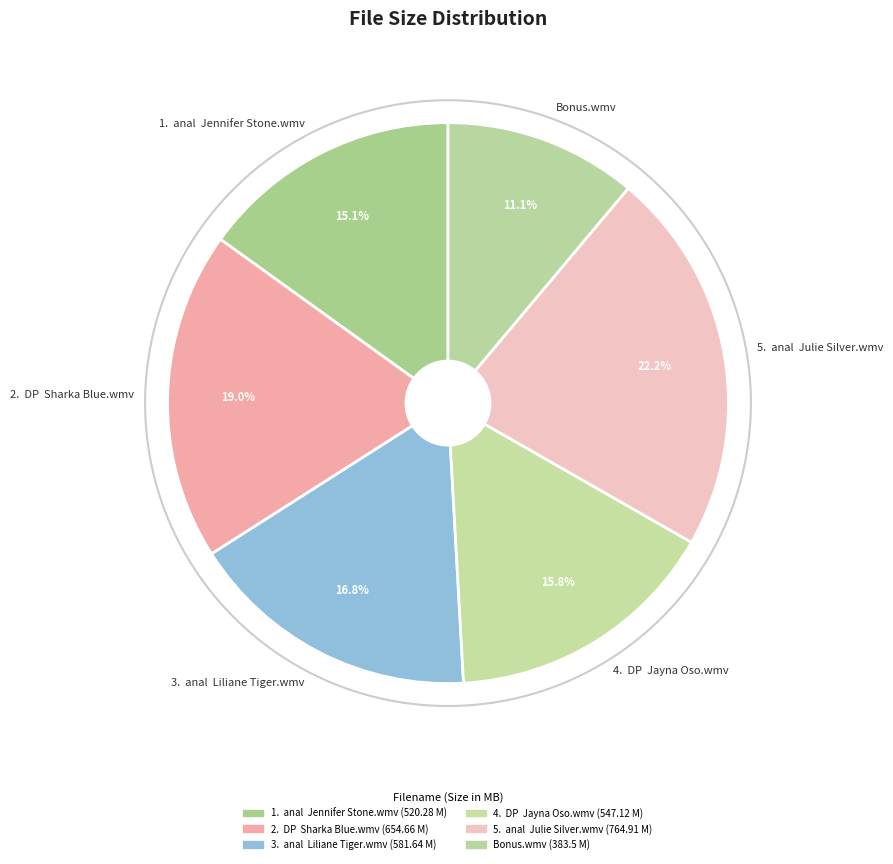

How many slices are in this pie chart?

6